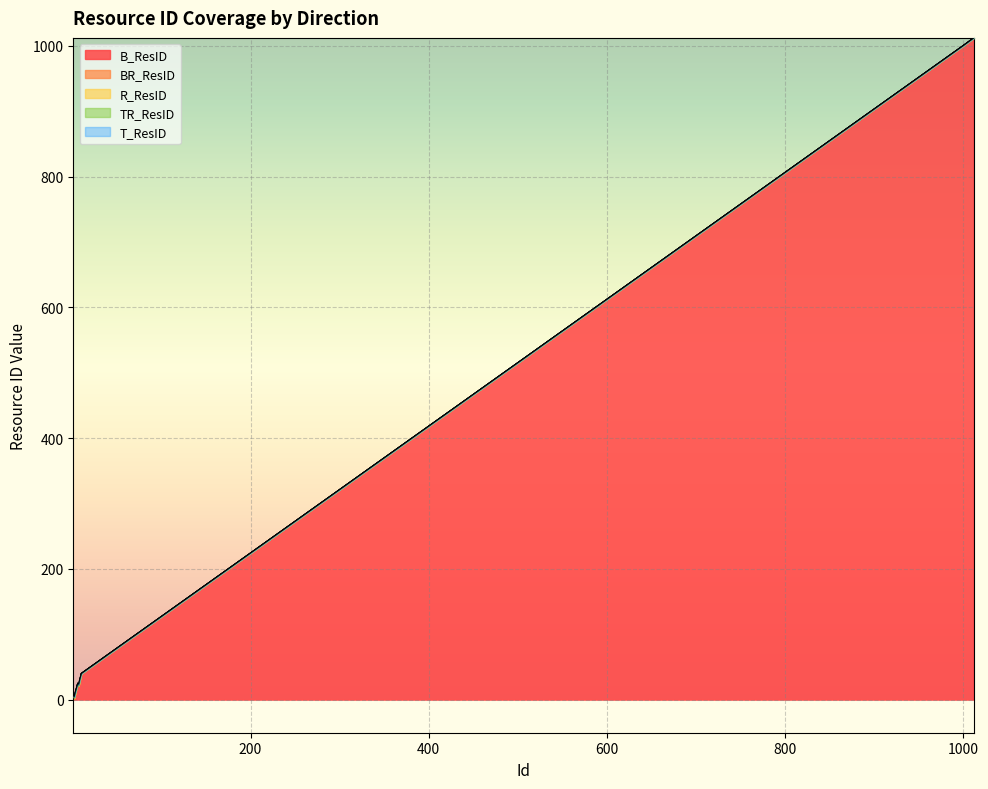

True or false: T_ResID and R_ResID cross at least once.

False